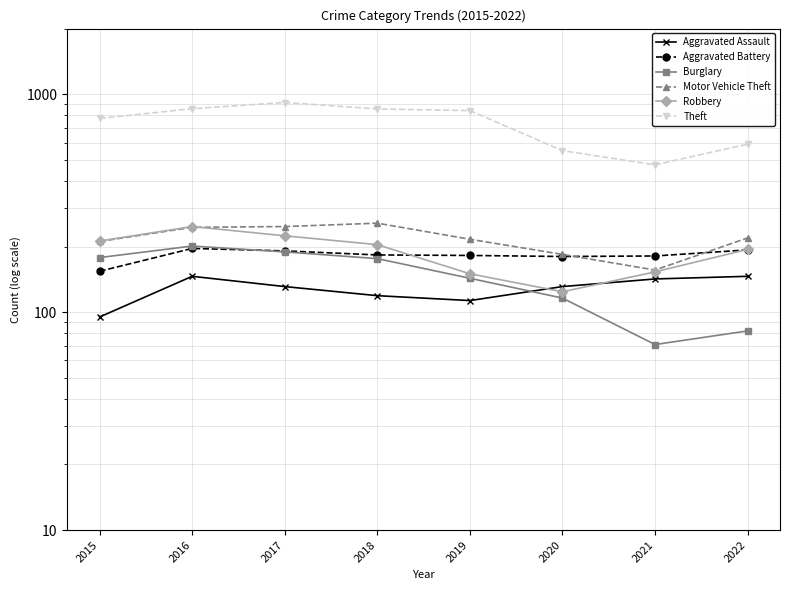

What is the lowest value of the Aggravated Assault series?

95